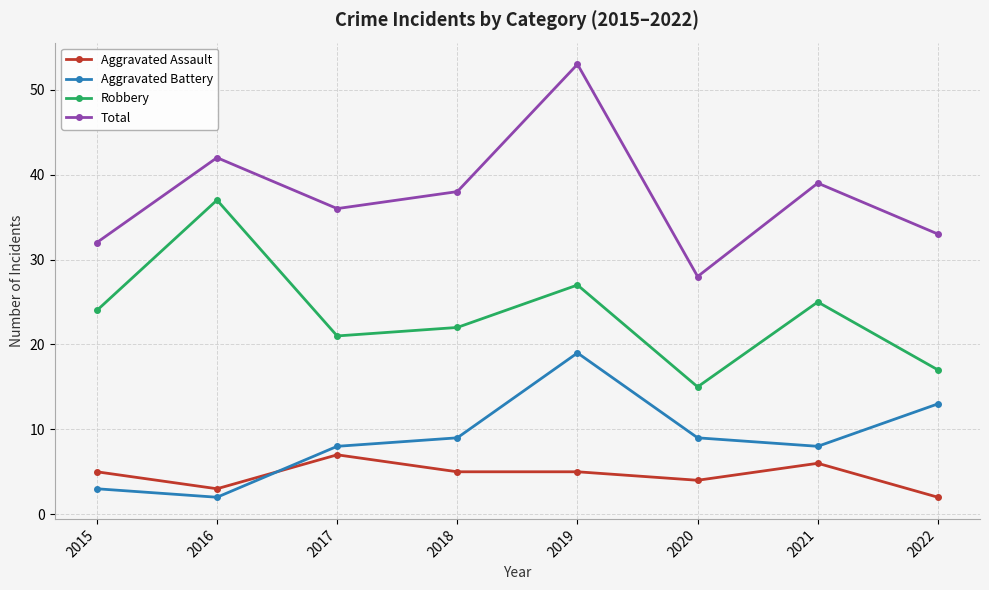

The value of Robbery at 2017 is 9. True or false?

False